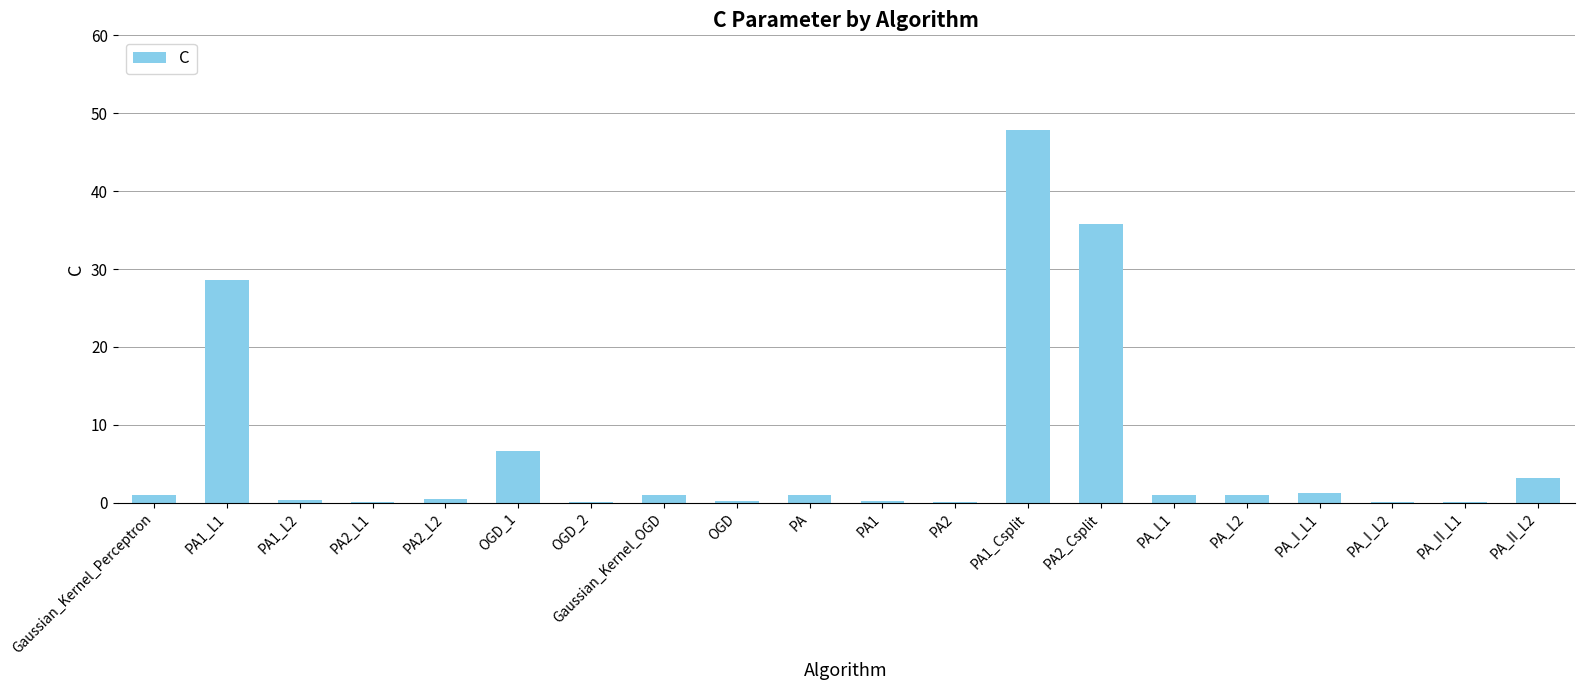

What is the sum of all values?

130.2